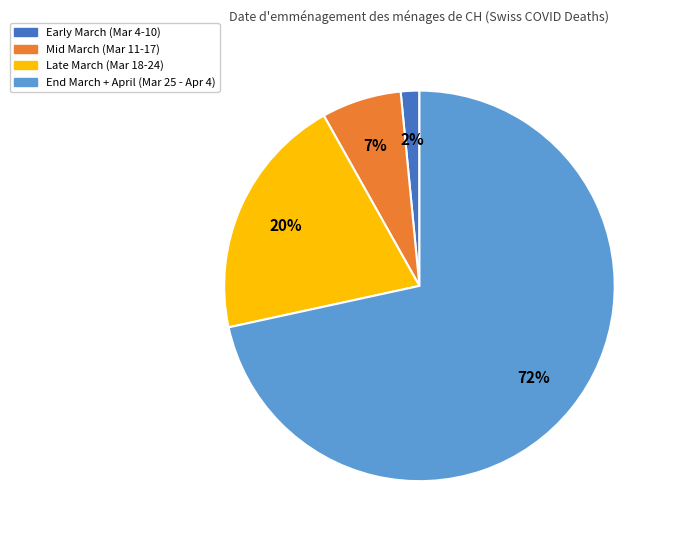

Does any single category account for the majority?

Yes